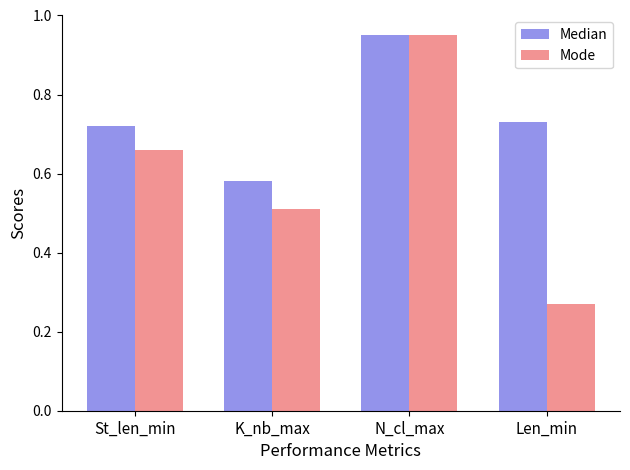

True or false: Mode has a value of 1.6 at N_cl_max.

False